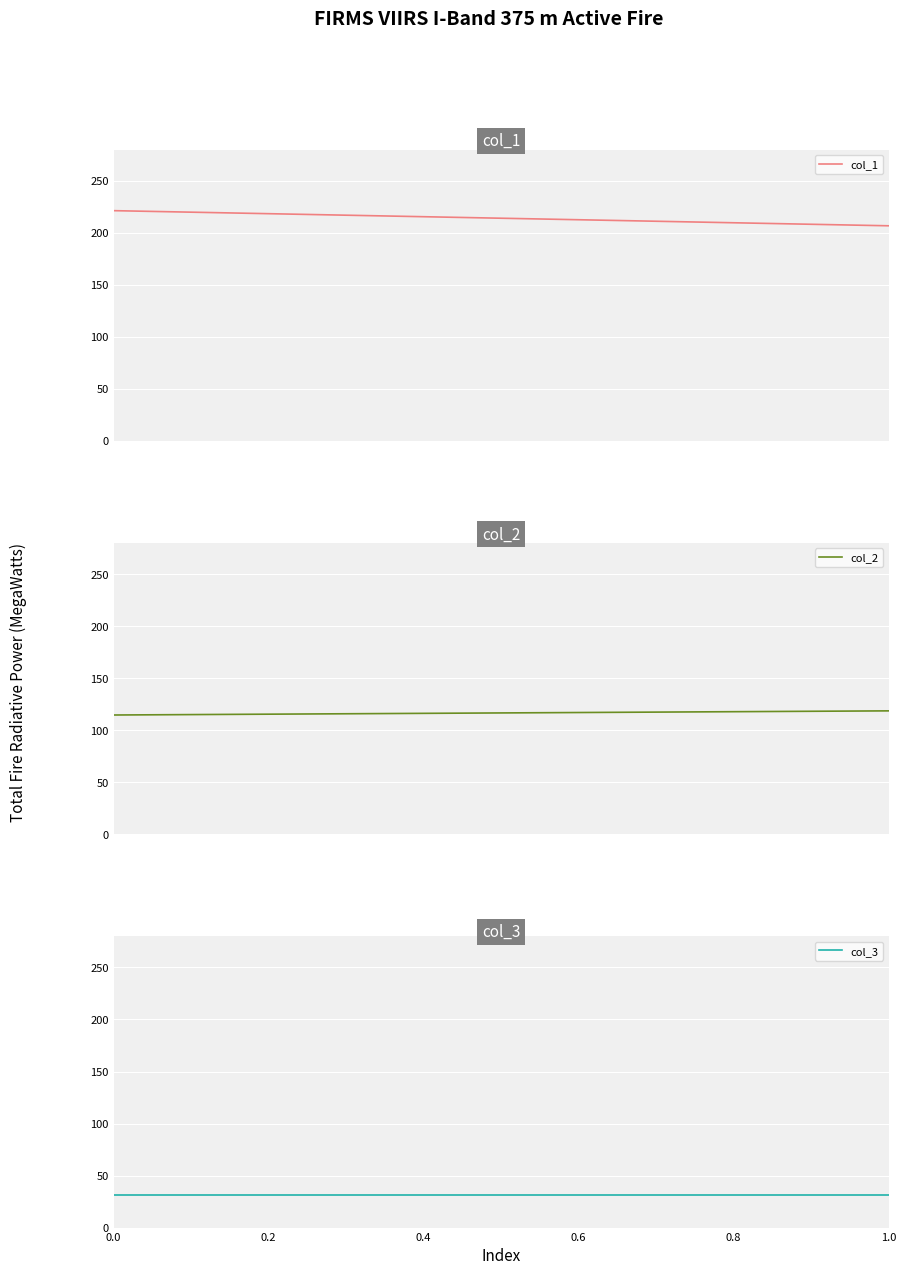

What is the sum of all col_1 values?

428.1